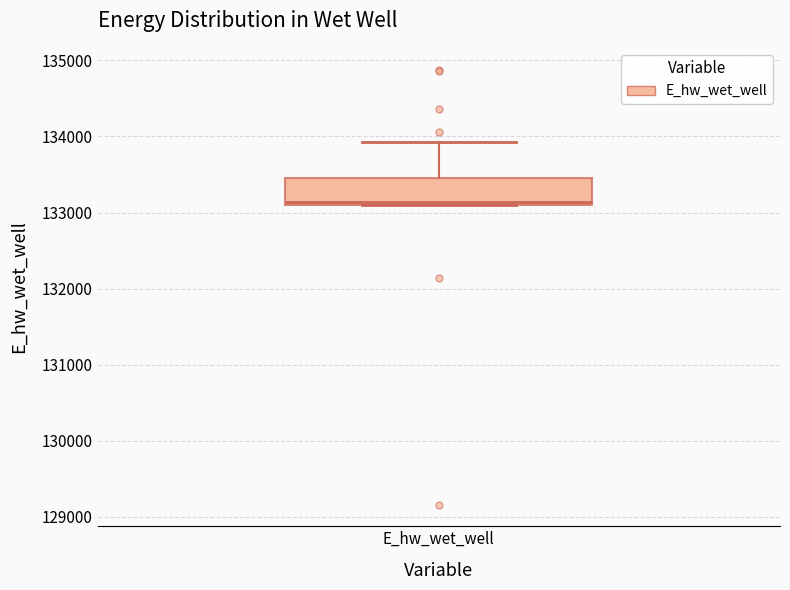

Where does the upper whisker of the box for E_hw_wet_well end on the y-axis? The values are not printed on the chart, so give them approximately, as read against the axis.

133900